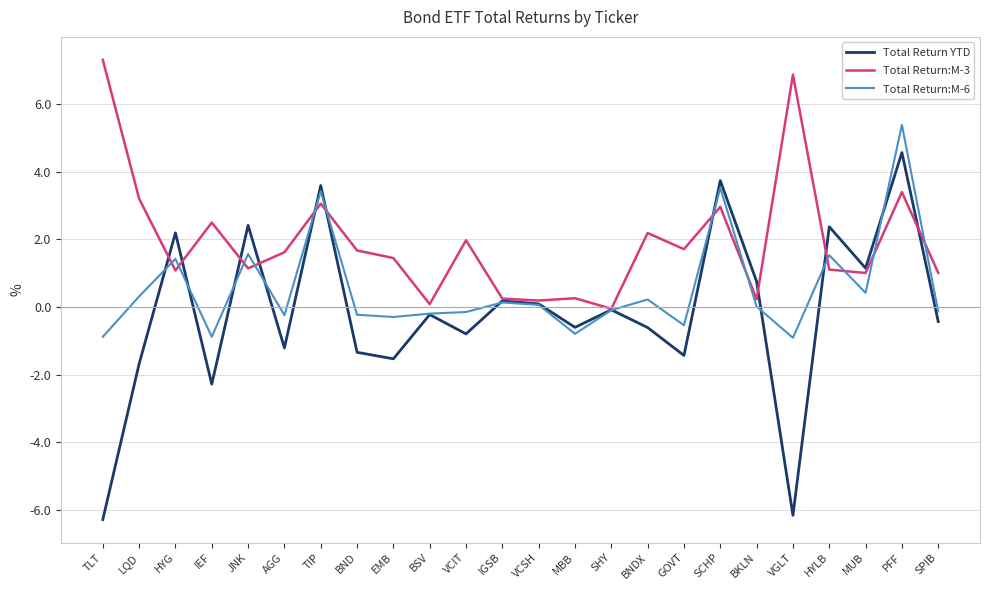

What is the smallest value displayed?

-6.3